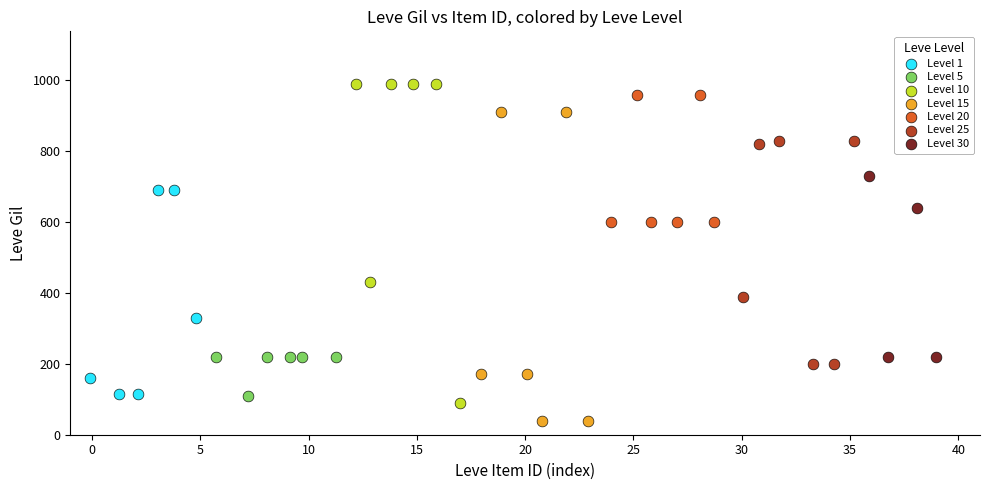

Which series has the largest Y range (max minus min)?

Level 10